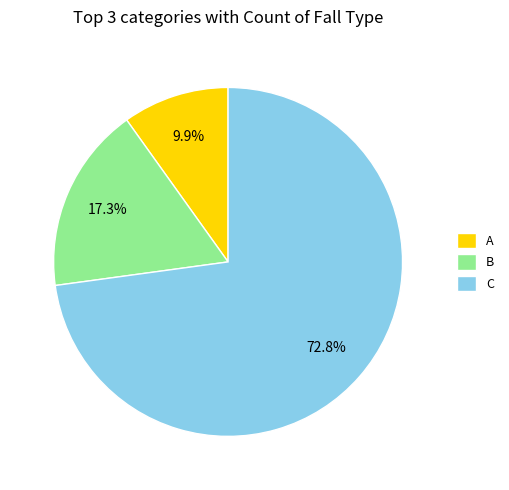

Is it true that A is 1% of the pie?

False